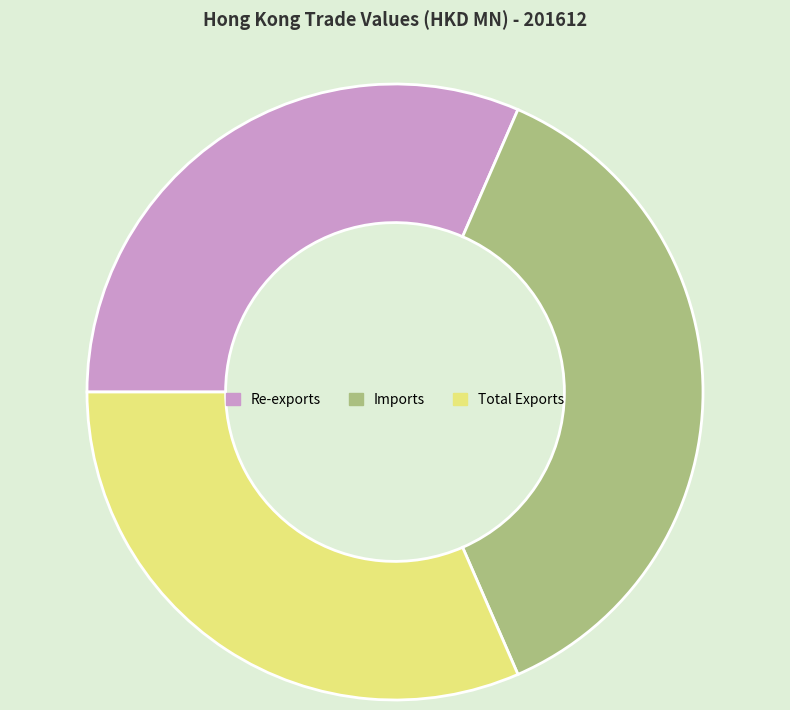

Is the sum of Total Exports and Re-exports greater than half?

Yes